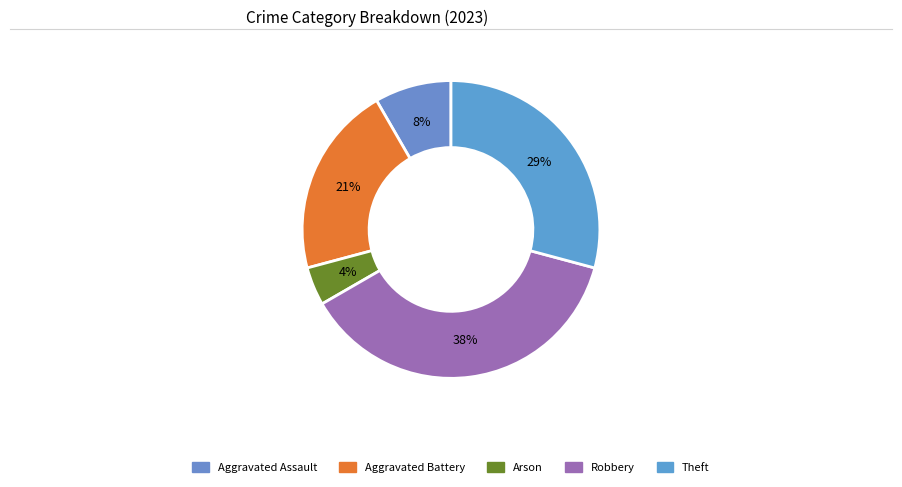

To the nearest percent, what is the average slice percentage?

20%